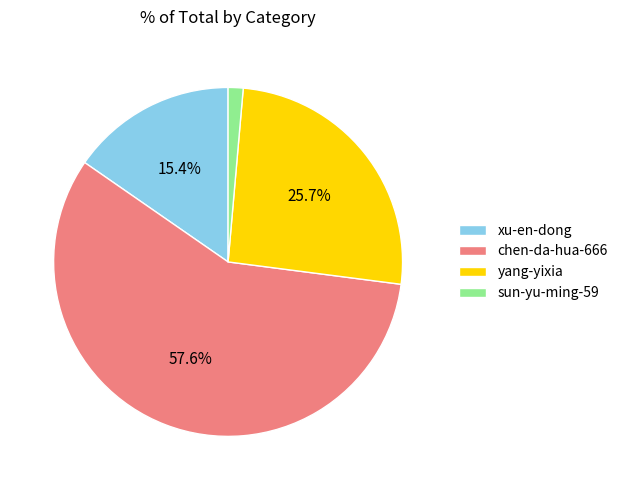

What is the ratio of the value at xu-en-dong to the value at yang-yixia?

0.6